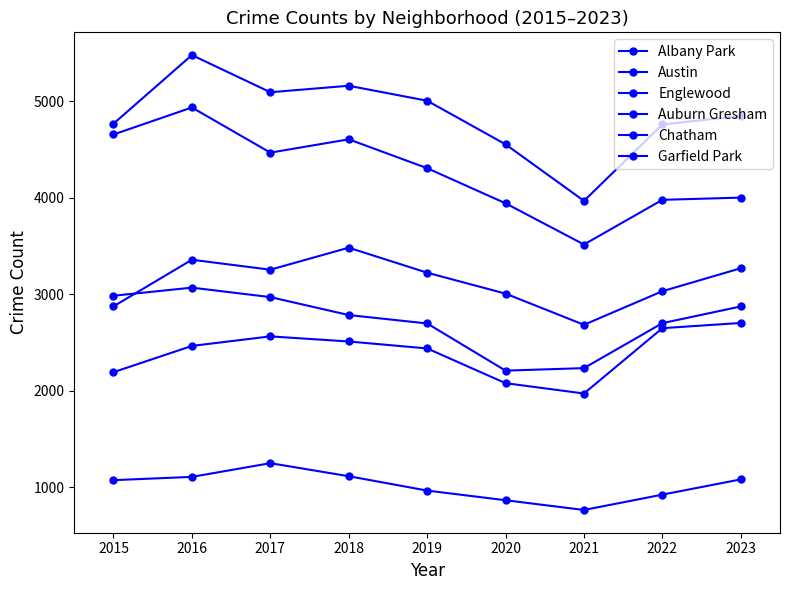

How many series are shown in this chart?

6